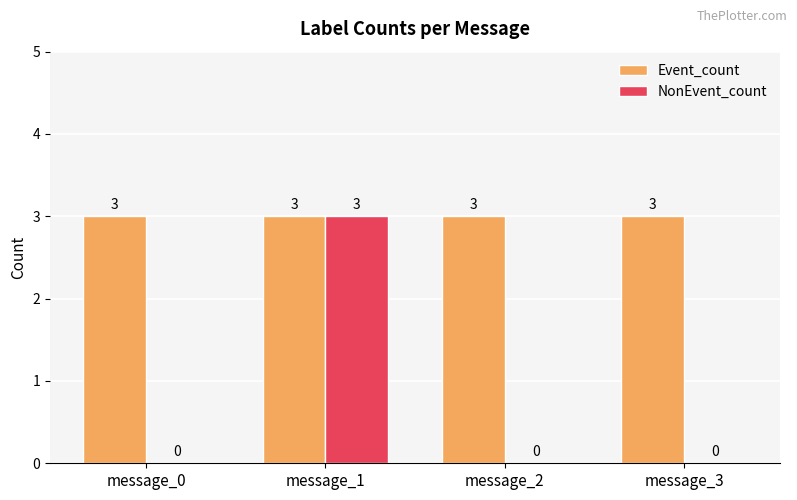

What is the spread (max minus min) of values at message_2?

3